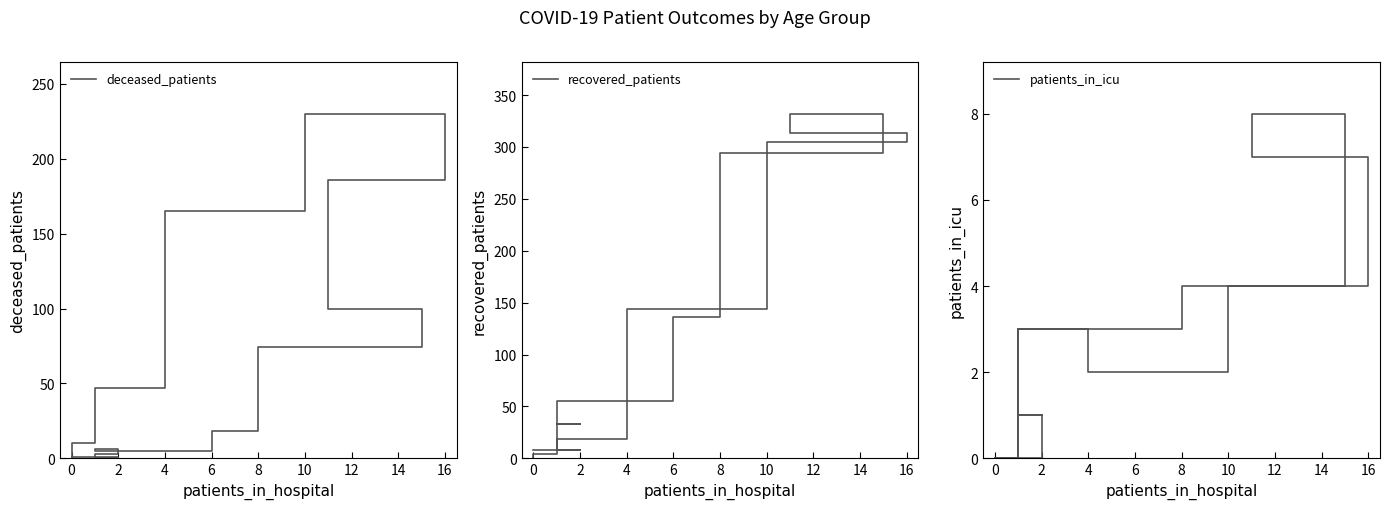

Which has a higher value, 2 or 8?

8